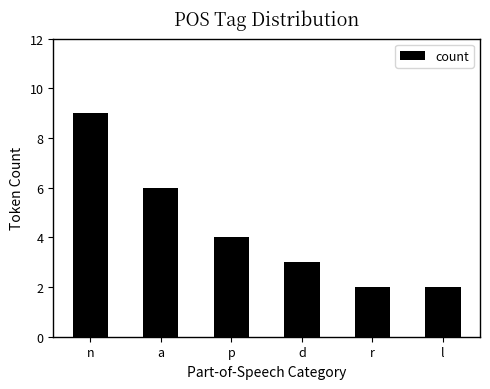

Reading left to right, transcribe all the data shown in this chart.

9	6	4	3	2	2